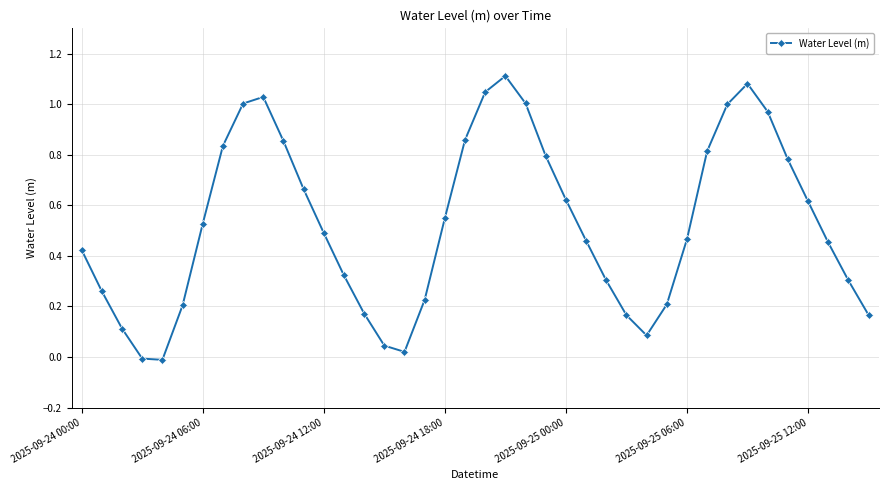

How many interior local valleys (lower than both neighbors) does the data have?

3